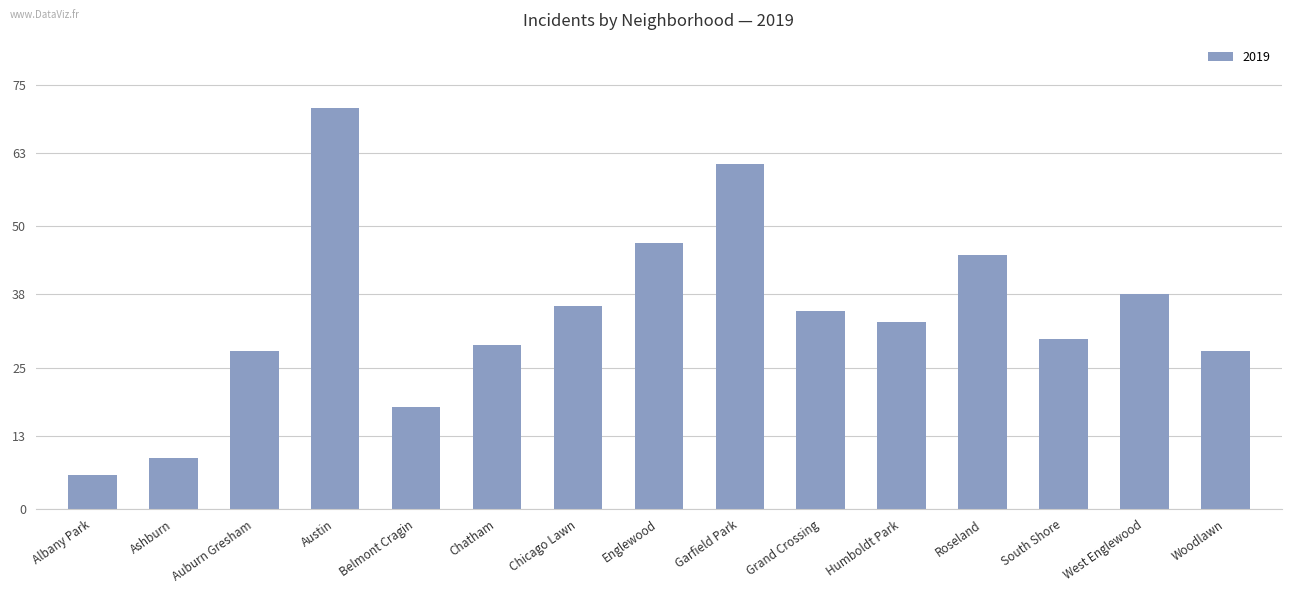

Count the number of data series in this chart.

1